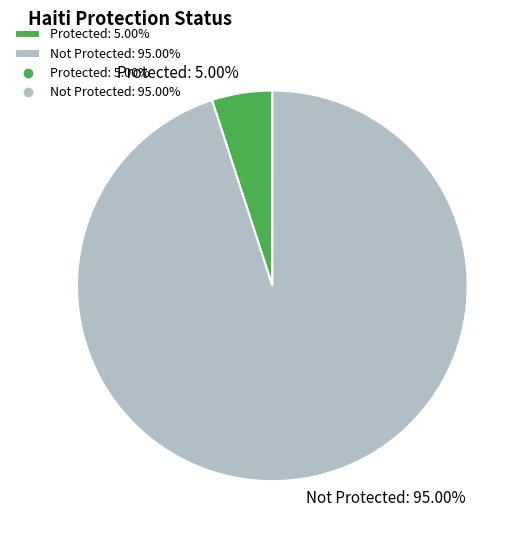

Does Protected represent more than half of the total?

No